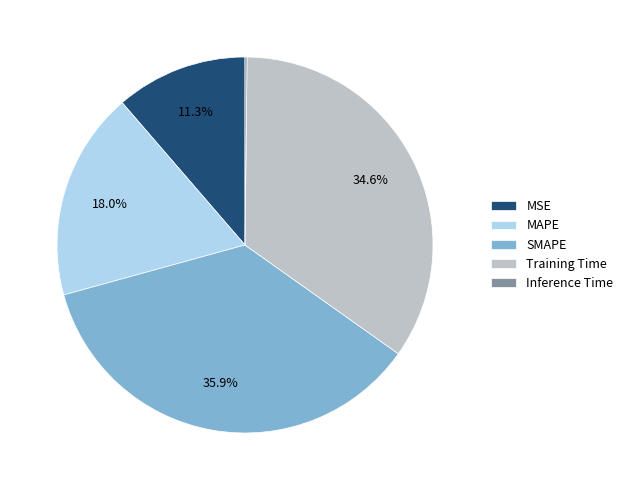

What is the ratio of the value at Training Time to the value at SMAPE?

1.0